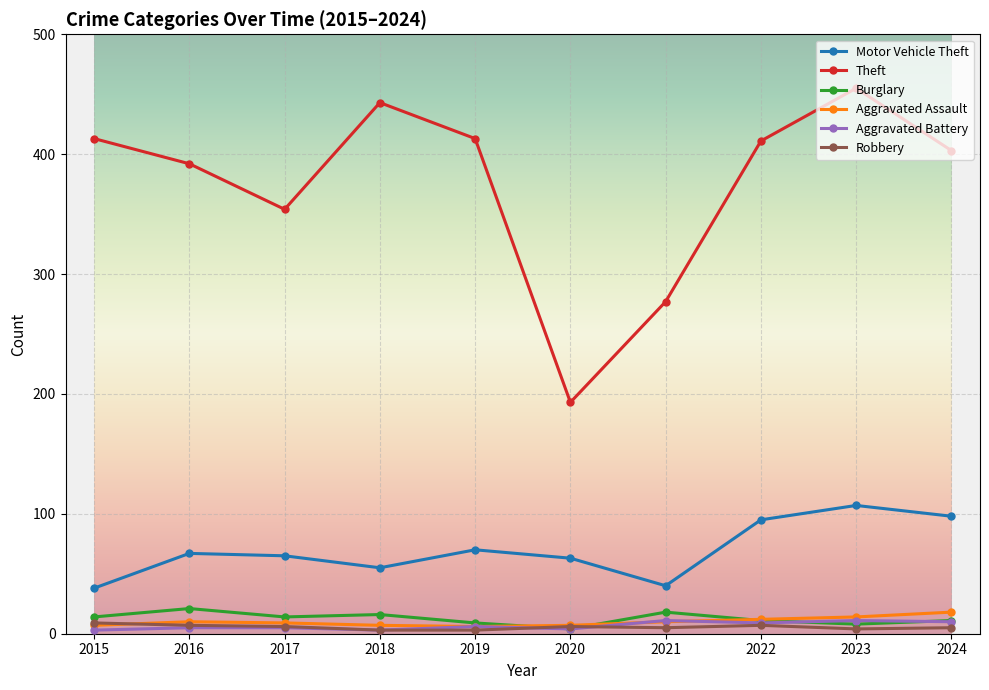

What is the minimum value for Robbery?

3